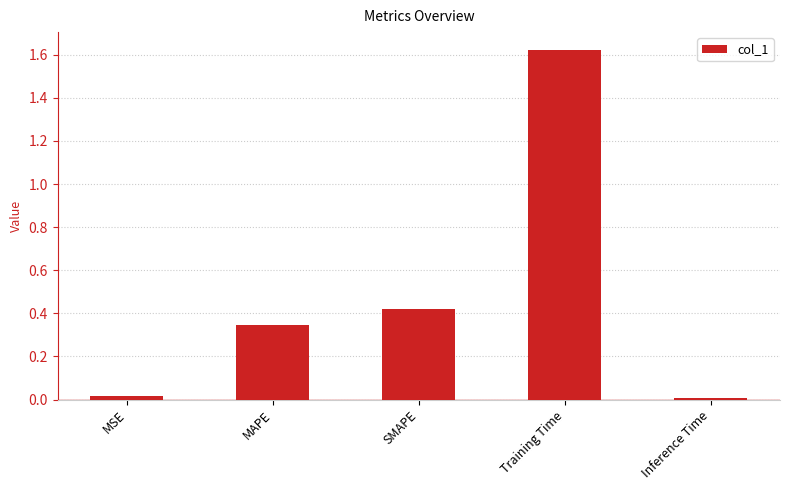

The value at SMAPE is 0.6. True or false?

False